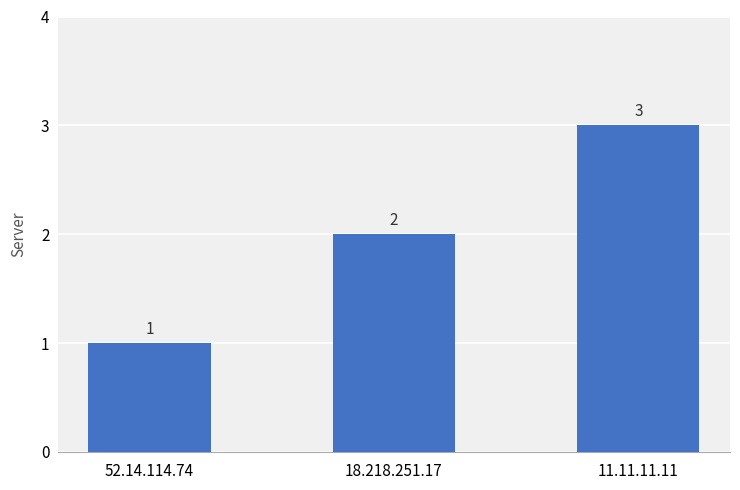

How many bars are there in total?

3